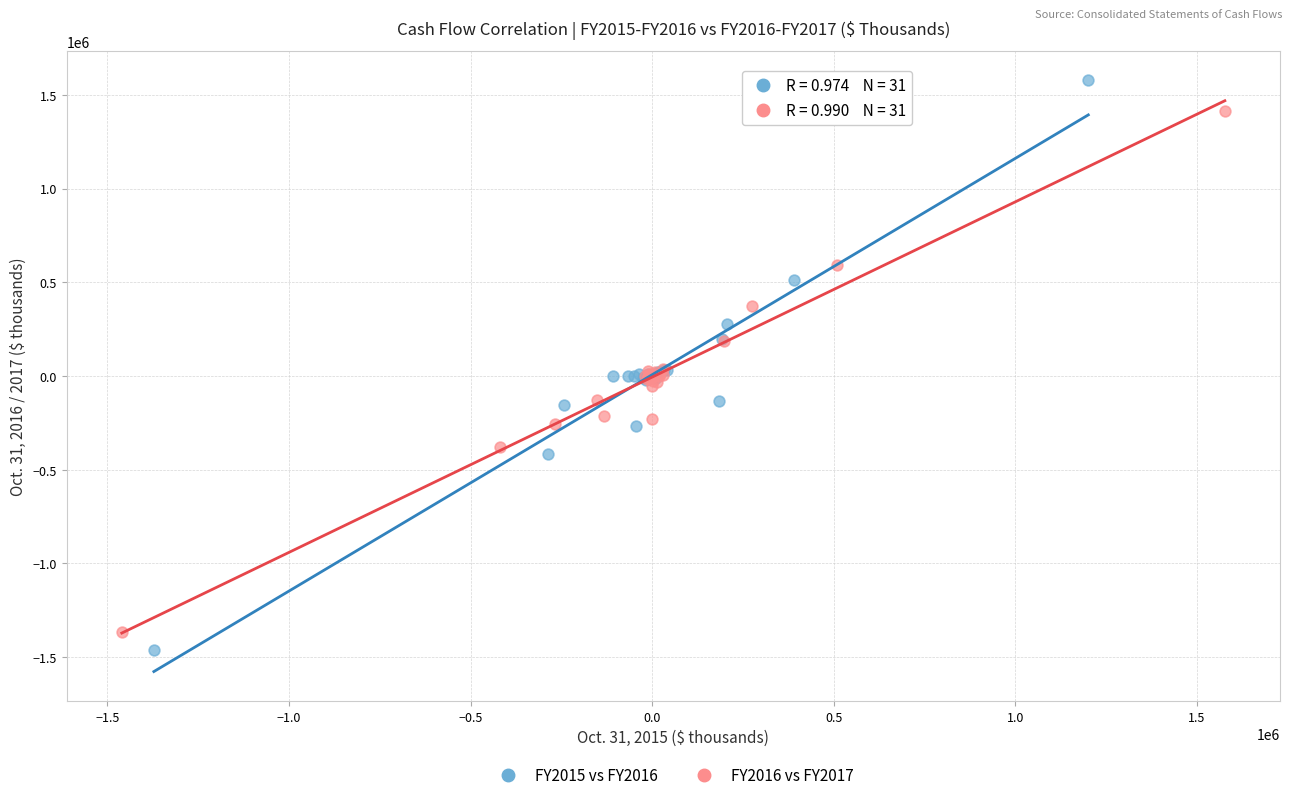

Which series reaches the maximum Y coordinate?

FY2015 vs FY2016